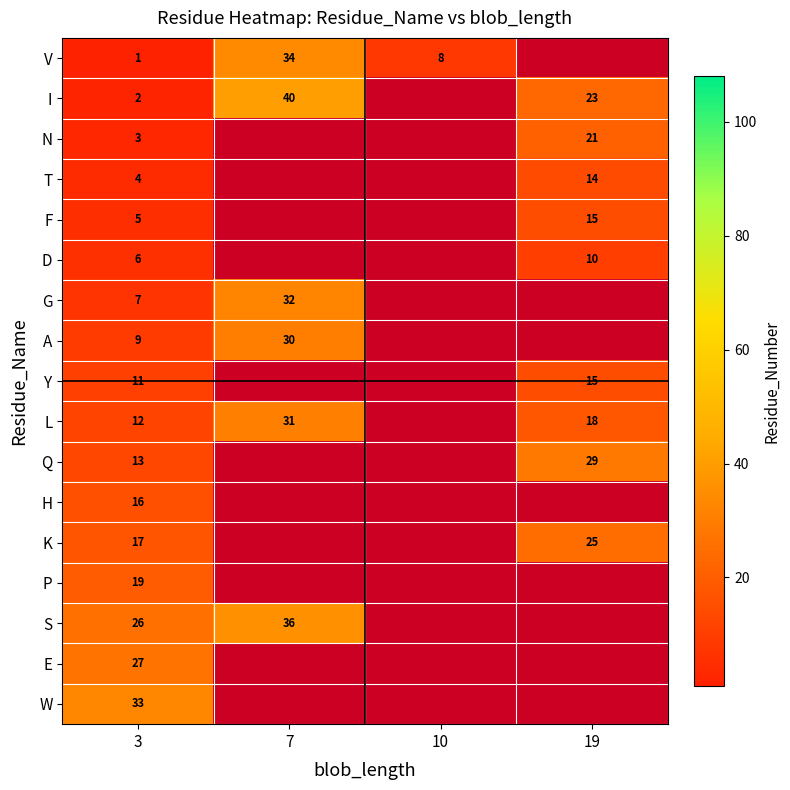

The value of N at 19 is 10. True or false?

False